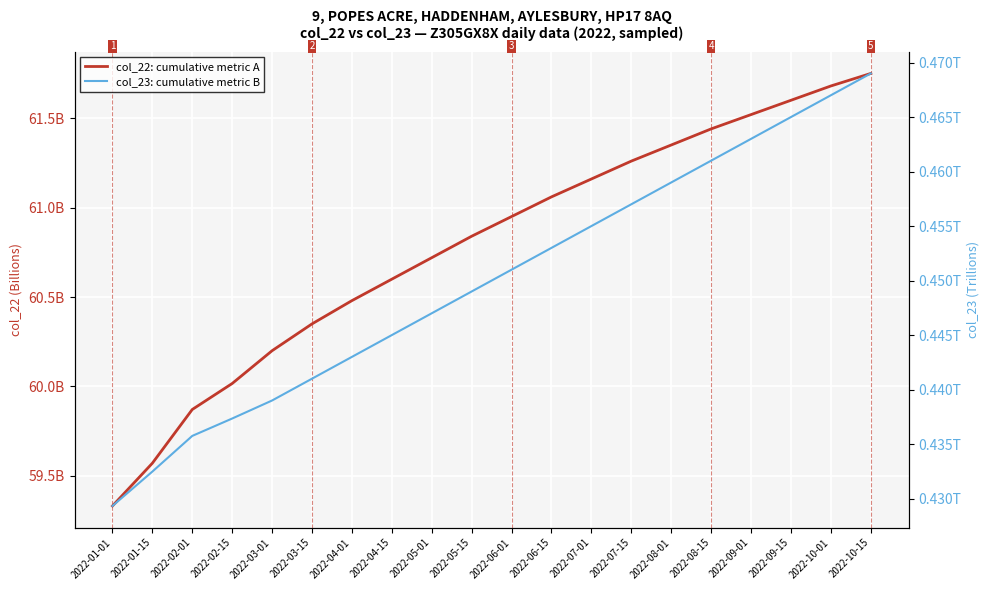

Reading left to right, extract all data points from this chart.

col_22: cumulative metric A: 2022-01-01=59332087928	2022-01-15=59571150952	2022-02-01=59871470736	2022-02-15=60016680360	2022-03-01=60200000000	2022-03-15=60350000000	2022-04-01=60480000000	2022-04-15=60600000000	2022-05-01=60720000000	2022-05-15=60840000000	2022-06-01=60950000000	2022-06-15=61060000000	2022-07-01=61160000000	2022-07-15=61260000000	2022-08-01=61350000000	2022-08-15=61440000000	2022-09-01=61520000000	2022-09-15=61600000000	2022-10-01=61680000000	2022-10-15=61750000000
col_23: cumulative metric B: 2022-01-01=429324323478	2022-01-15=432478198790	2022-02-01=435750983815	2022-02-15=437346082482	2022-03-01=439000000000	2022-03-15=441000000000	2022-04-01=443000000000	2022-04-15=445000000000	2022-05-01=447000000000	2022-05-15=449000000000	2022-06-01=451000000000	2022-06-15=453000000000	2022-07-01=455000000000	2022-07-15=457000000000	2022-08-01=459000000000	2022-08-15=461000000000	2022-09-01=463000000000	2022-09-15=465000000000	2022-10-01=467000000000	2022-10-15=469000000000